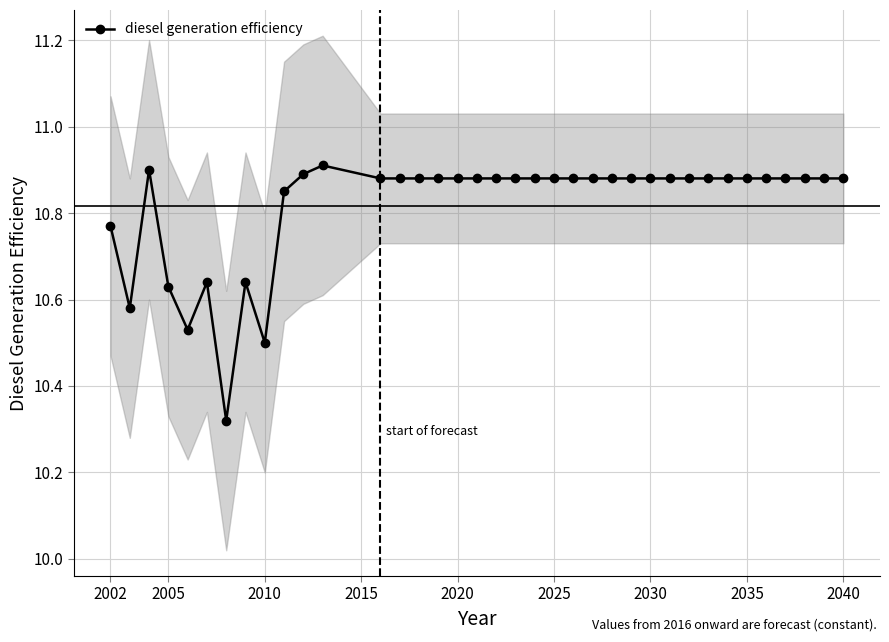

What is the value of the 33rd point from the left?

10.9